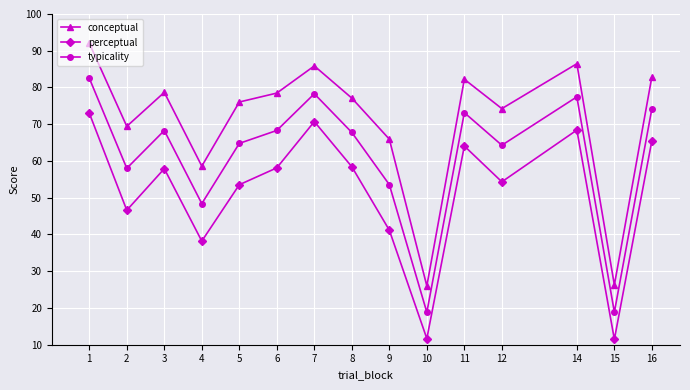

The perceptual series shows 57.9 at 3. True or false?

True